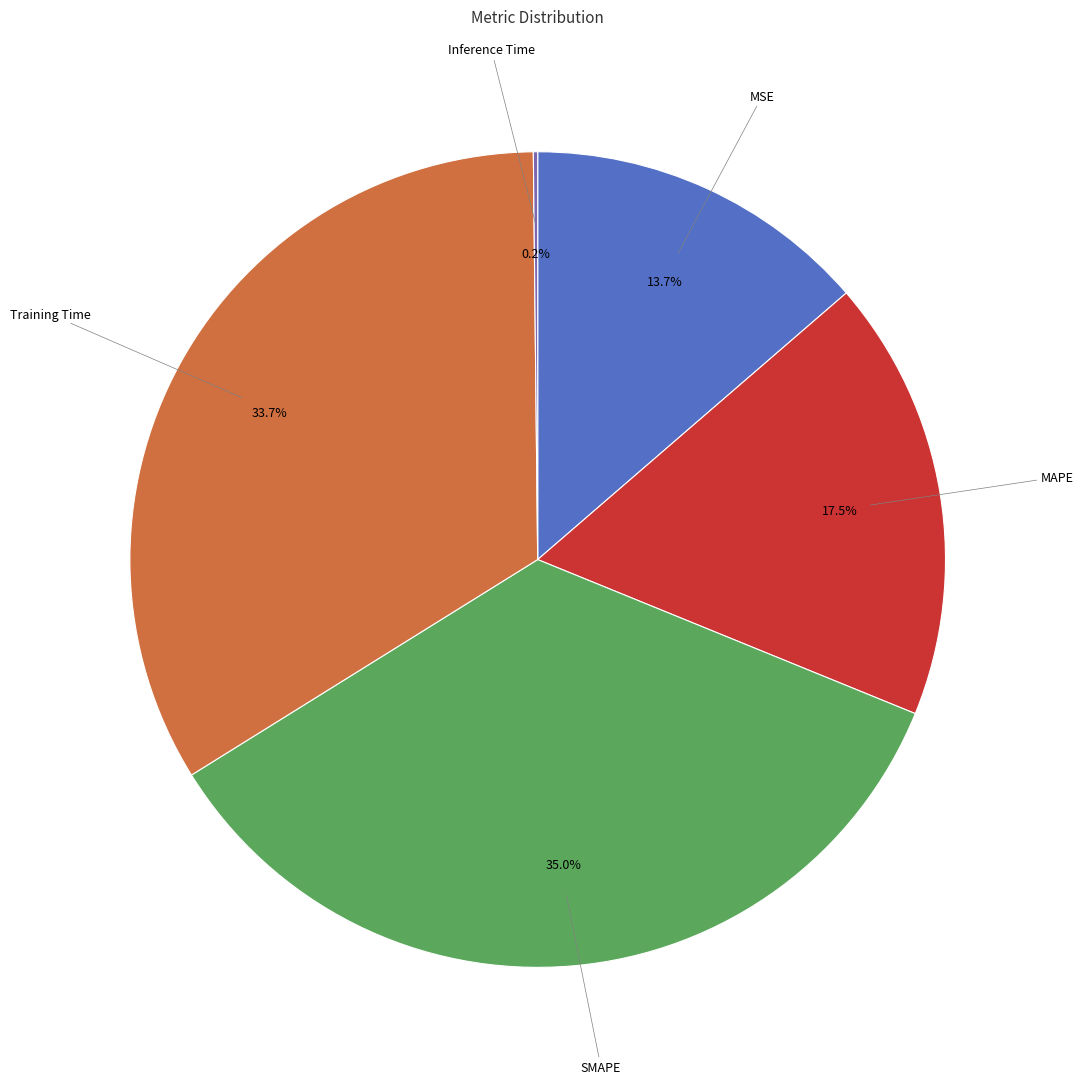

Combined, do SMAPE and Training Time account for over 50%?

Yes